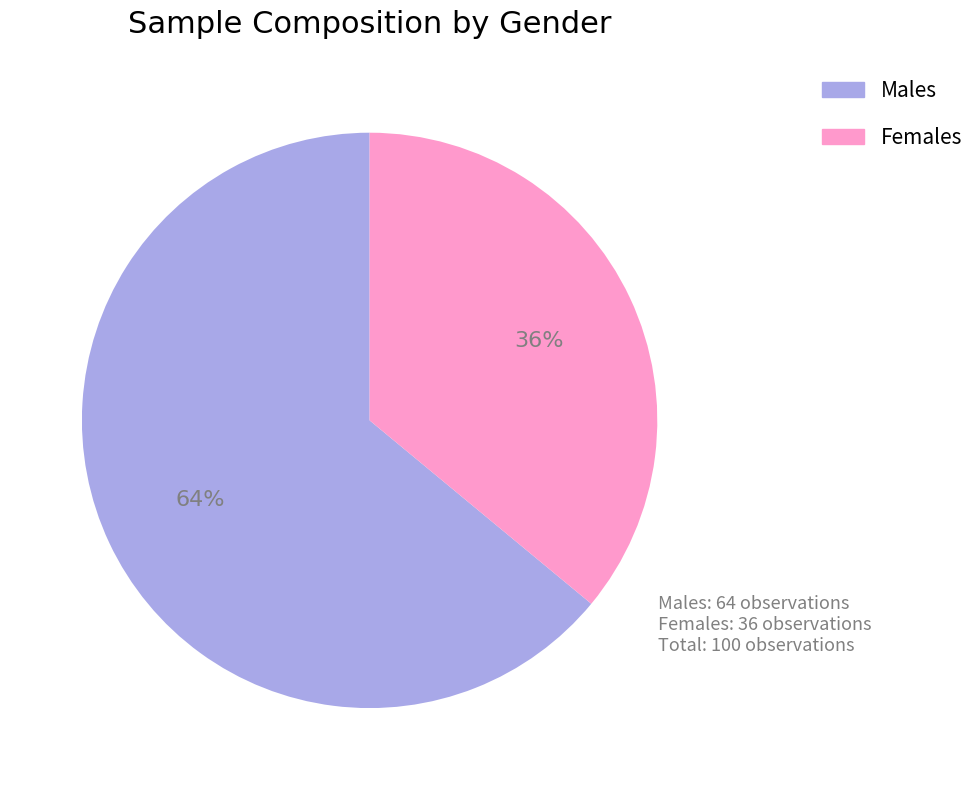

Is there a majority slice in this chart?

Yes